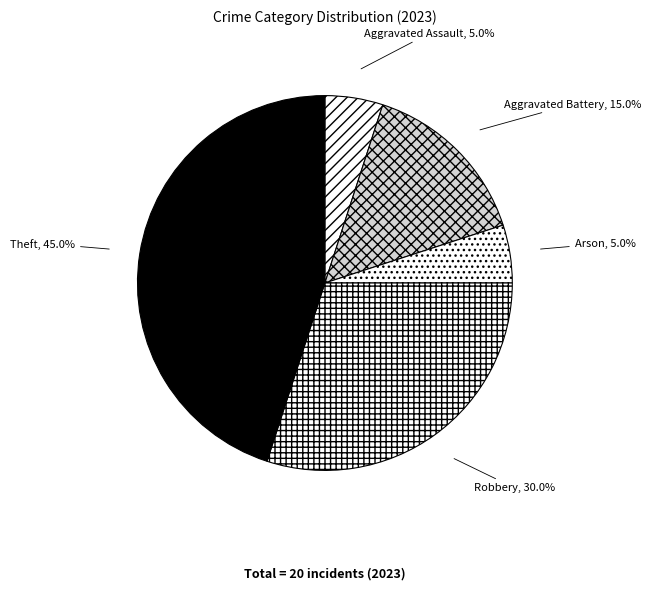

How many segments does this pie chart have?

5